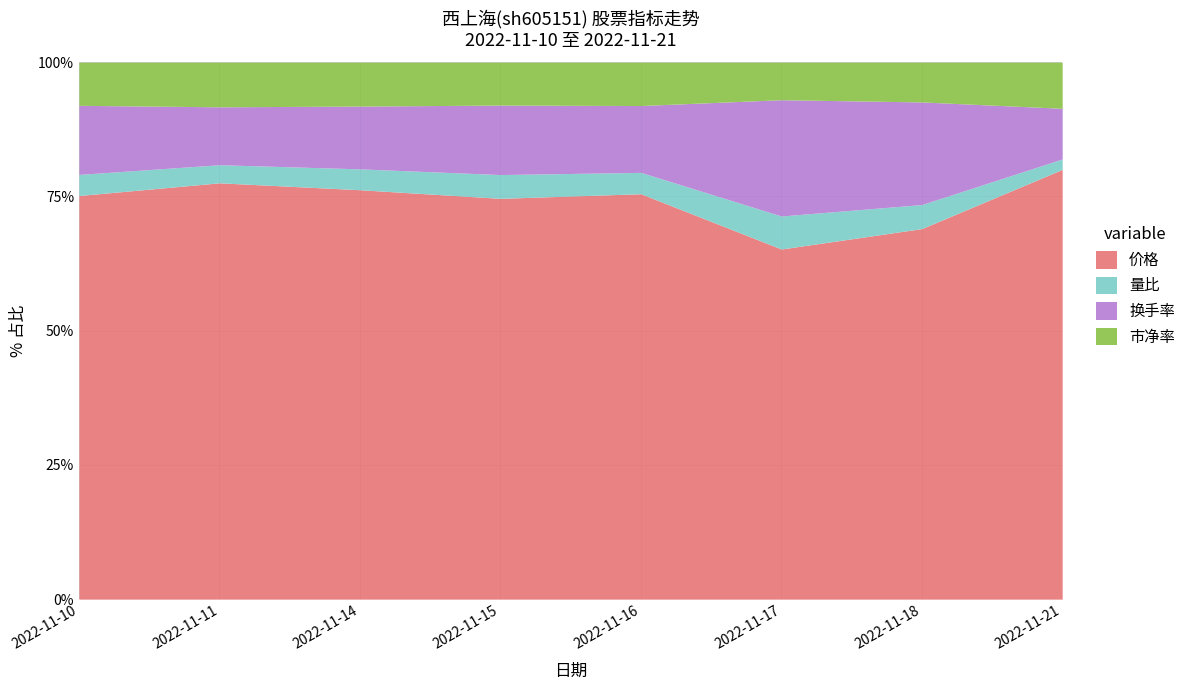

How many lines are shown in the chart?

4